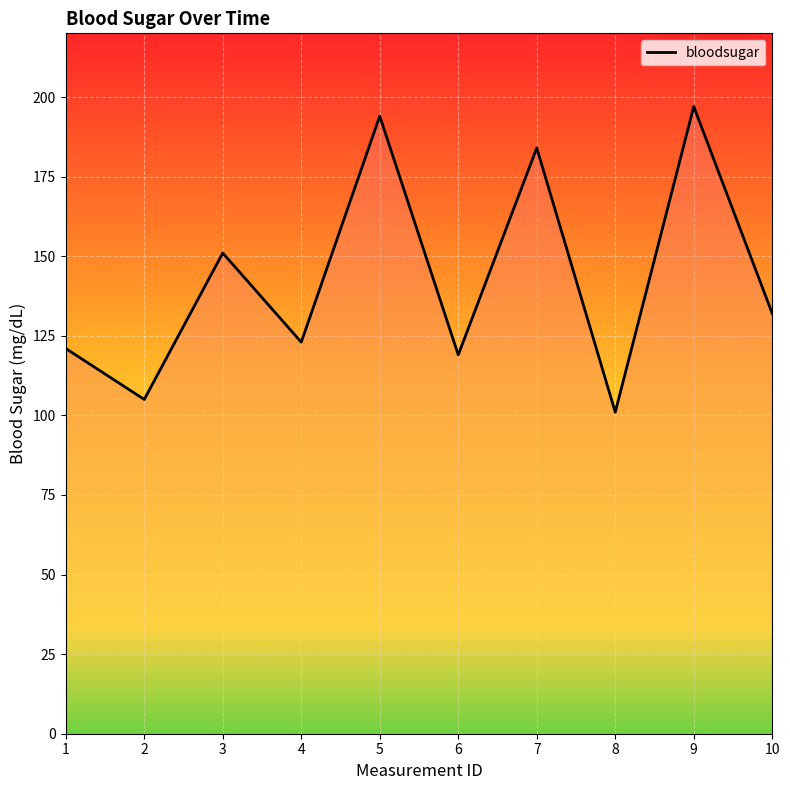

The value at 1 is 121. True or false?

True